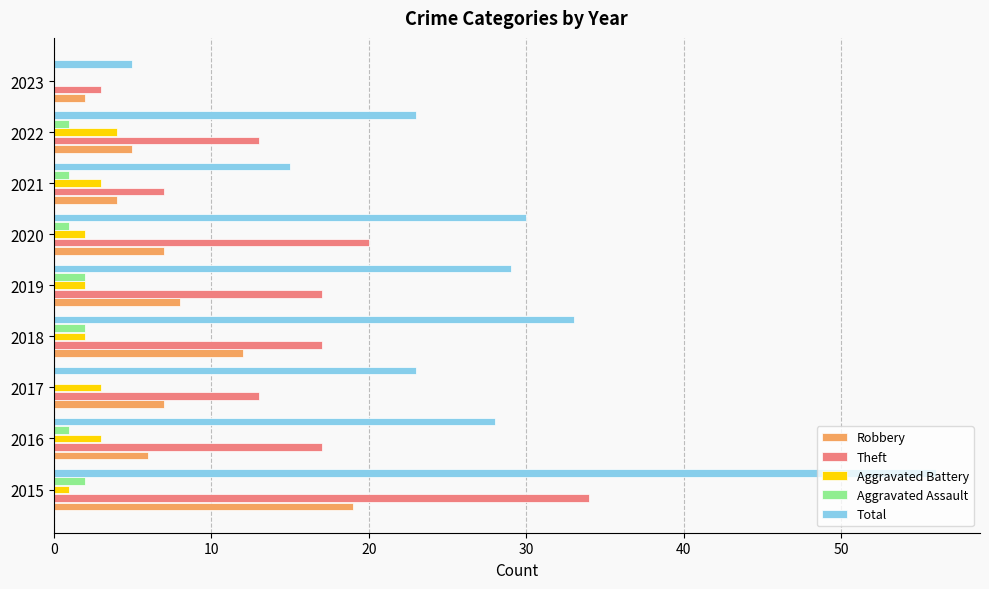

What is the greatest value displayed?

56